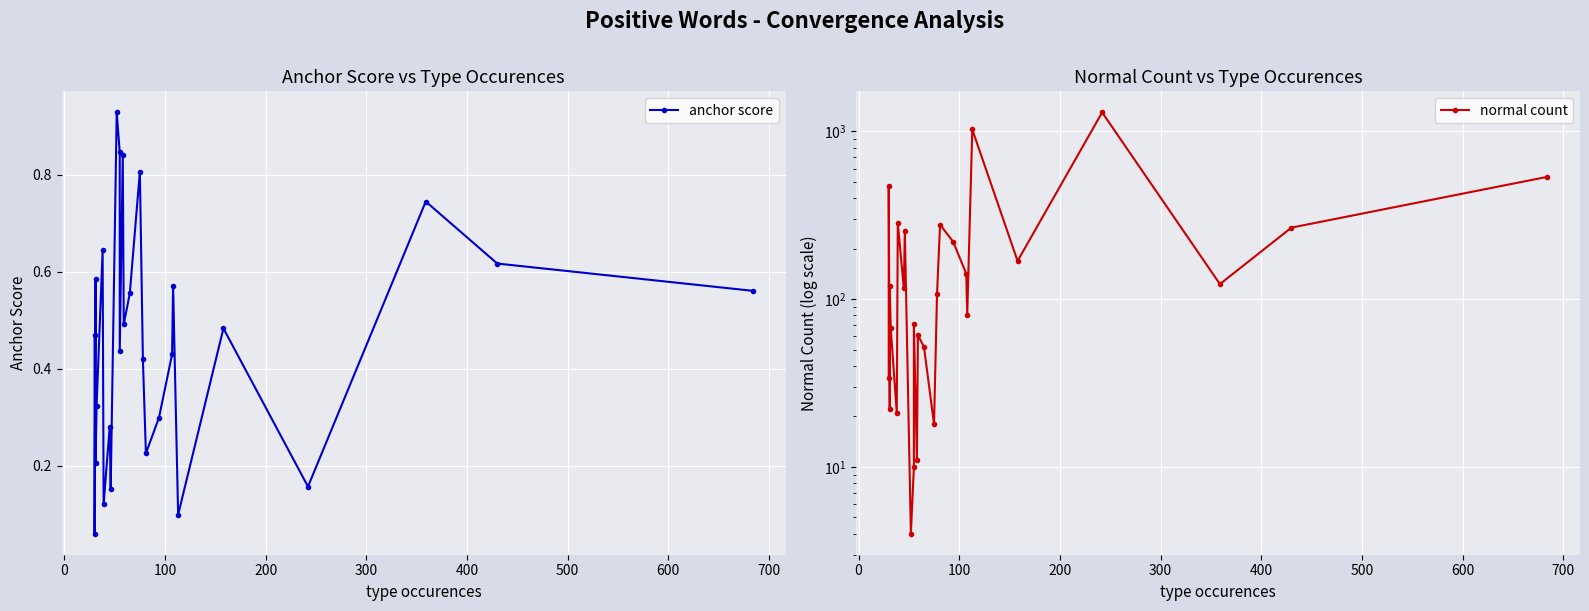

What is the difference between the maximum and minimum values in the normal count series?

1295.0